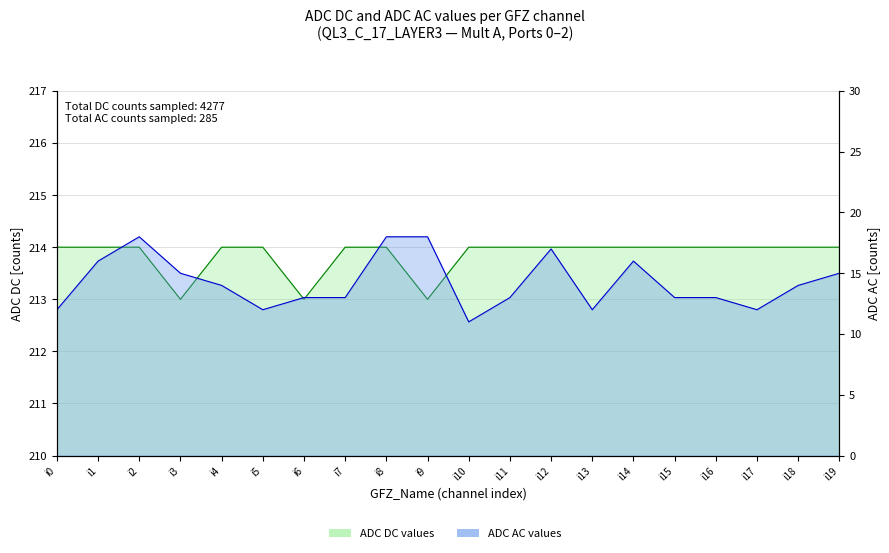

At which label does ADC DC reach its peak?

i0